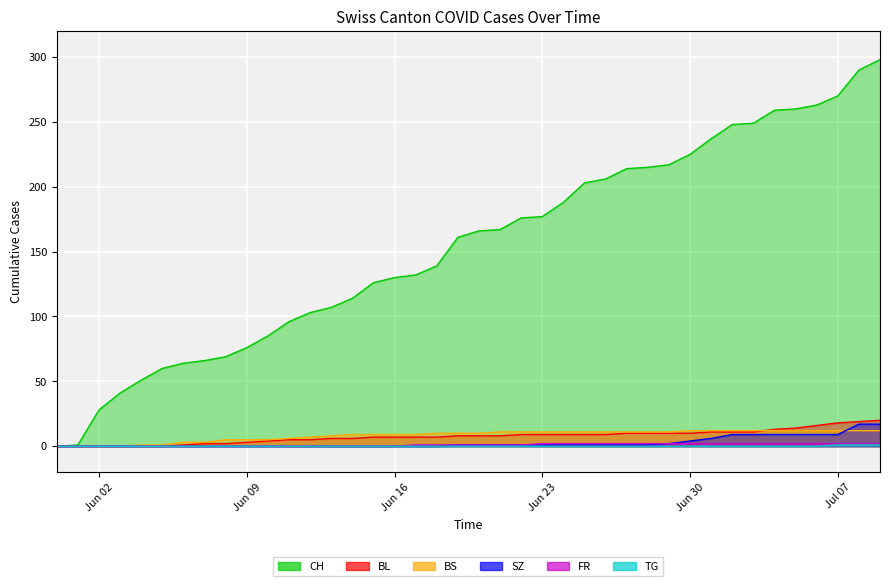

The TG series shows 0 at Jun 02. True or false?

False